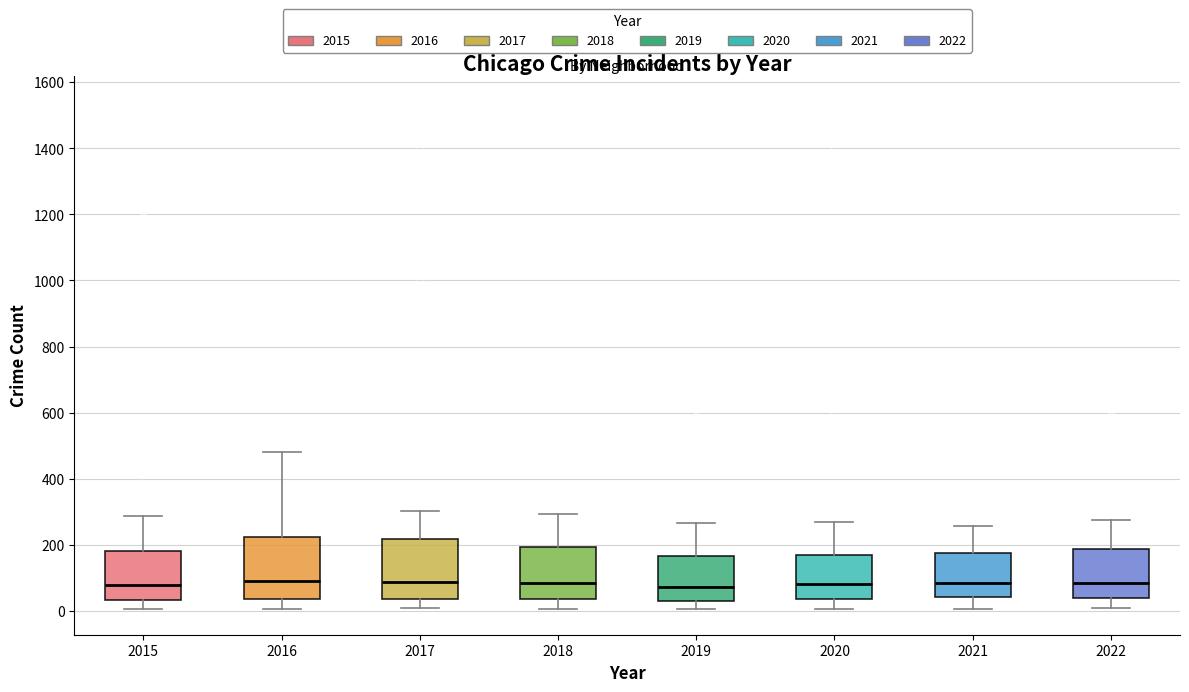

Reading left to right, read every box against the y-axis: the position of its median line, the range the box covers, and the ends of its whiskers. The values are not printed on the chart, so give them approximately, as read against the axis.

2015: median 80, box 40 to 180, whiskers 0 to 280
2016: median 80, box 40 to 220, whiskers 0 to 480
2017: median 80, box 40 to 220, whiskers 0 to 300
2018: median 80, box 40 to 200, whiskers 0 to 300
2019: median 80, box 20 to 160, whiskers 0 to 260
2020: median 80, box 40 to 160, whiskers 0 to 260
2021: median 80, box 40 to 180, whiskers 0 to 260
2022: median 80, box 40 to 180, whiskers 0 to 280